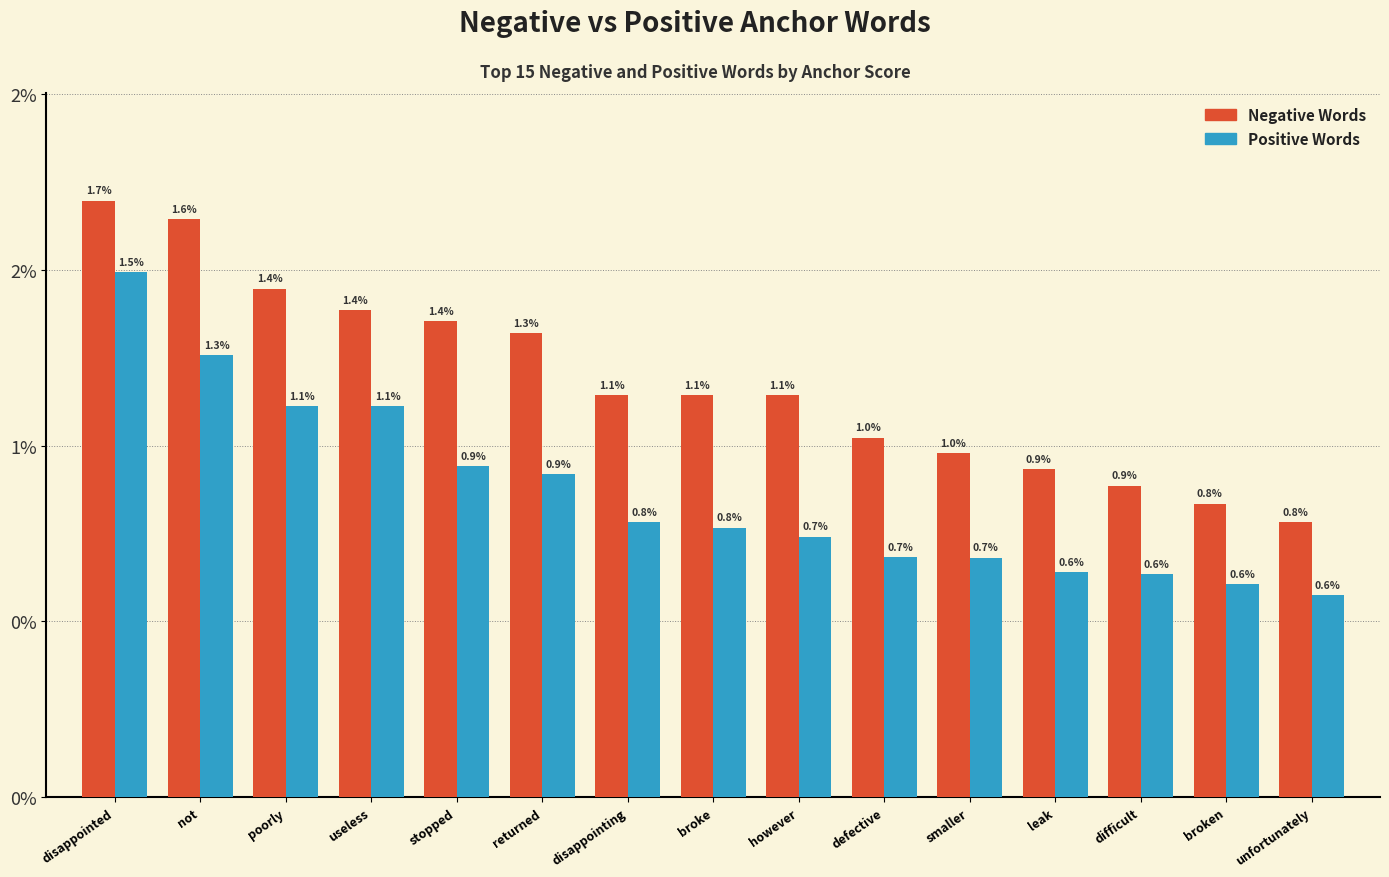

Rank the series by their average value, from highest to lowest.

Negative Words, Positive Words